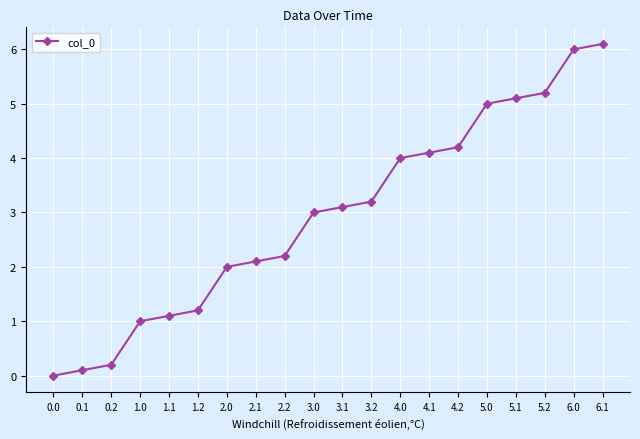

What is the change in value from 0.0 to 1.2?

+1.2